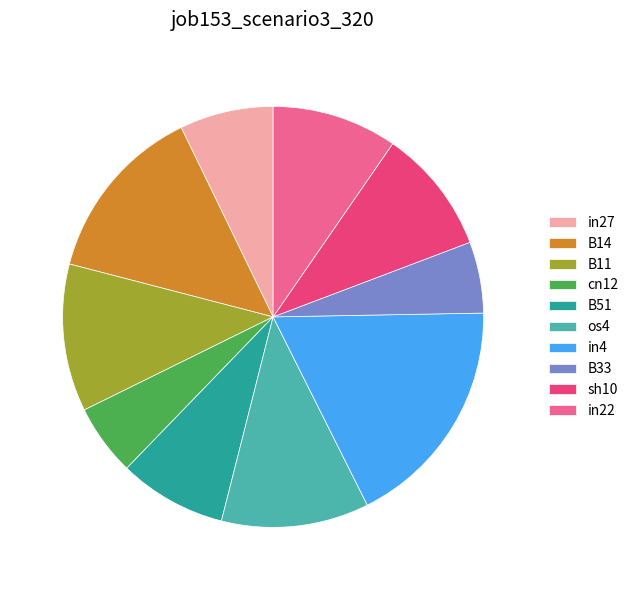

Is in22 the majority of the pie?

No